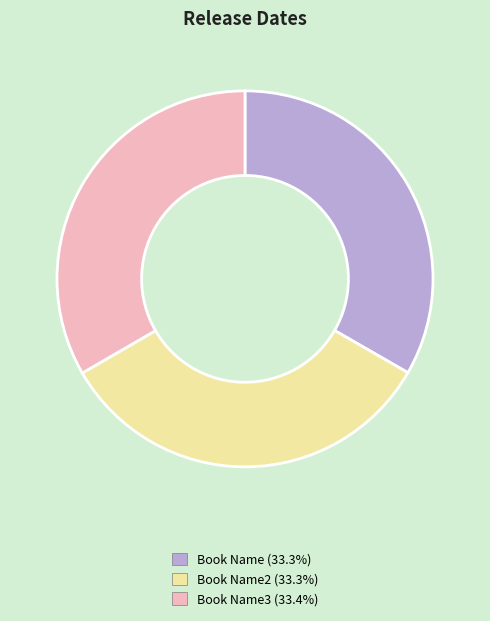

Is there a majority slice in this chart?

No